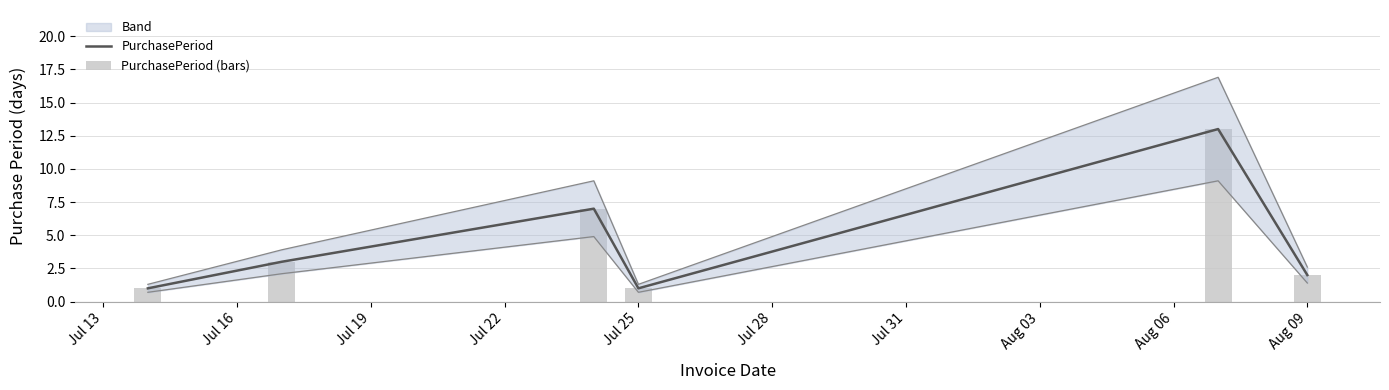

The value of PurchasePeriod at Jul 13 is 1. True or false?

True